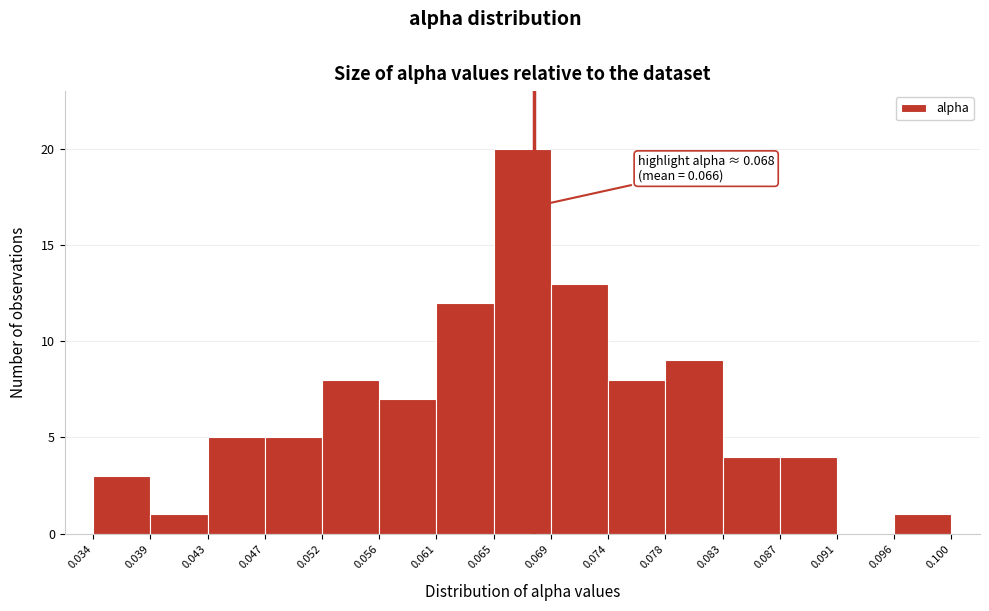

Which range on the x-axis has the tallest bar?

0.065 to 0.069